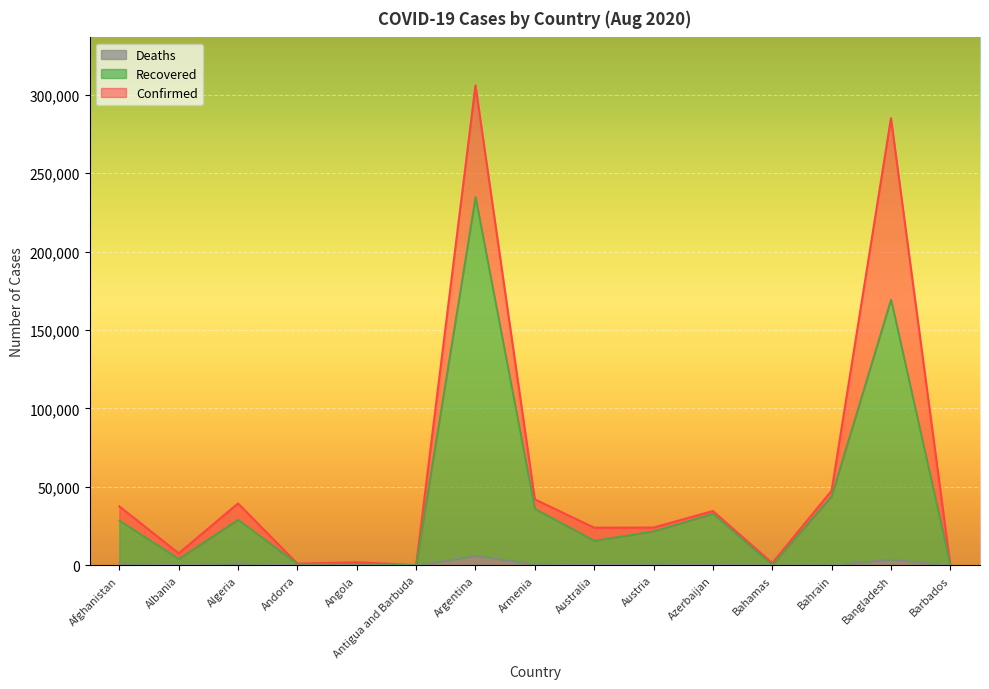

How many values in the Recovered series are below 21687?

7